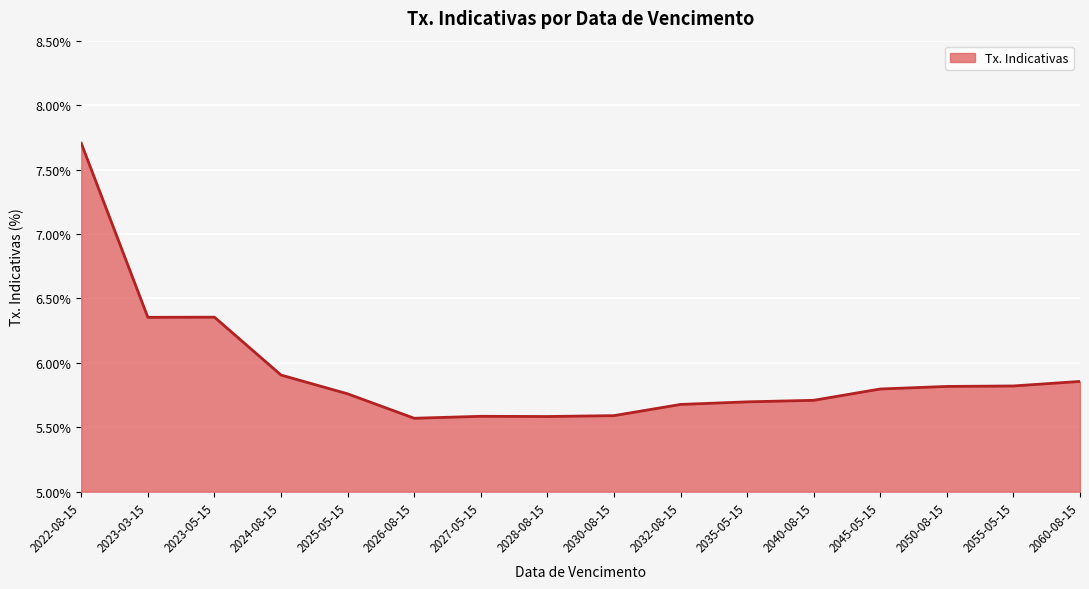

What is the difference between the maximum and minimum values?

2.1